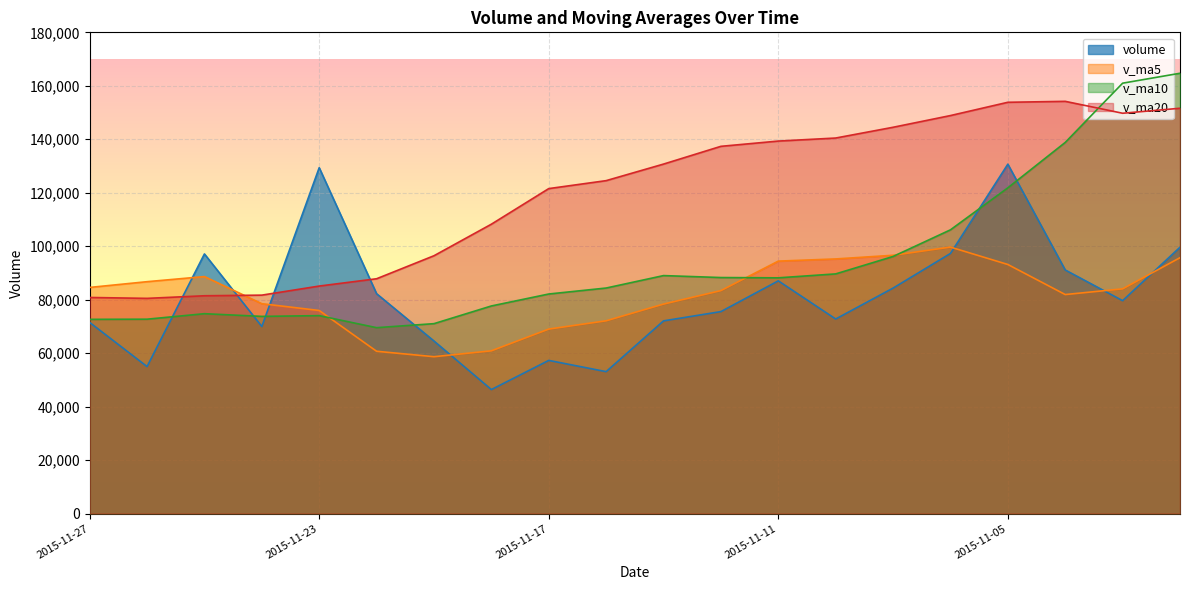

Which series has the largest total across all categories?

v_ma20